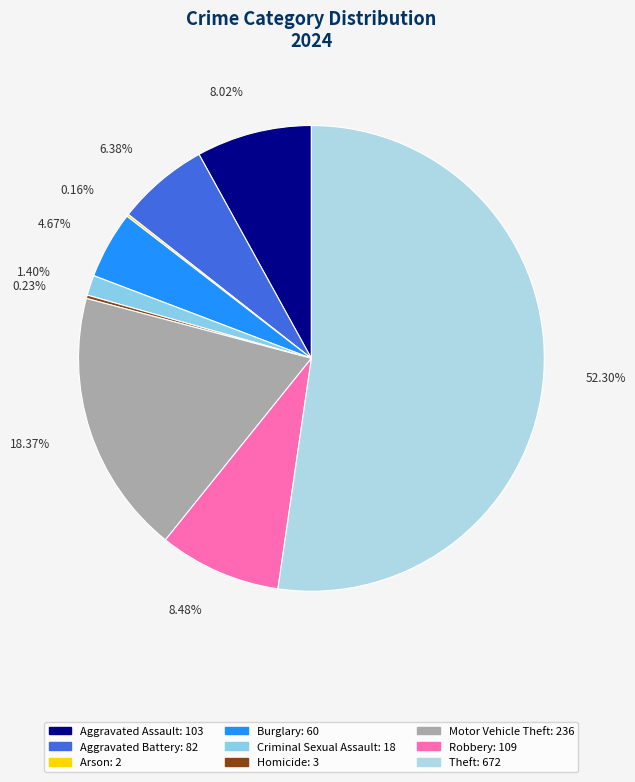

To the nearest percent, what is the difference between the Theft and Burglary slice percentages?

48%